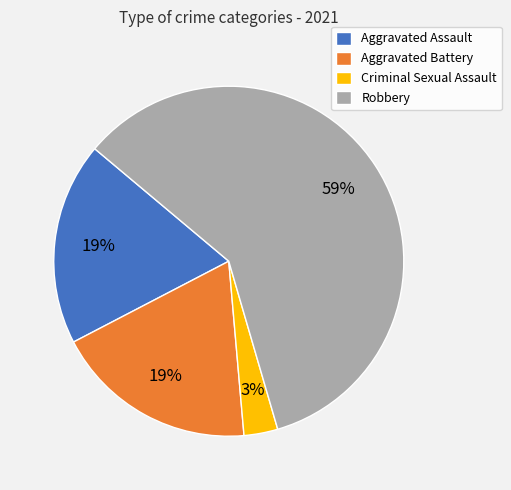

Is there a majority slice in this chart?

Yes